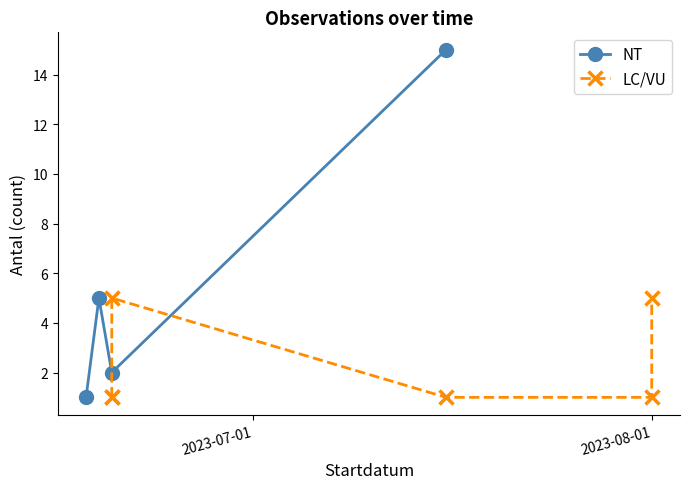

Which category has the lowest value across all series?

2023-06-18